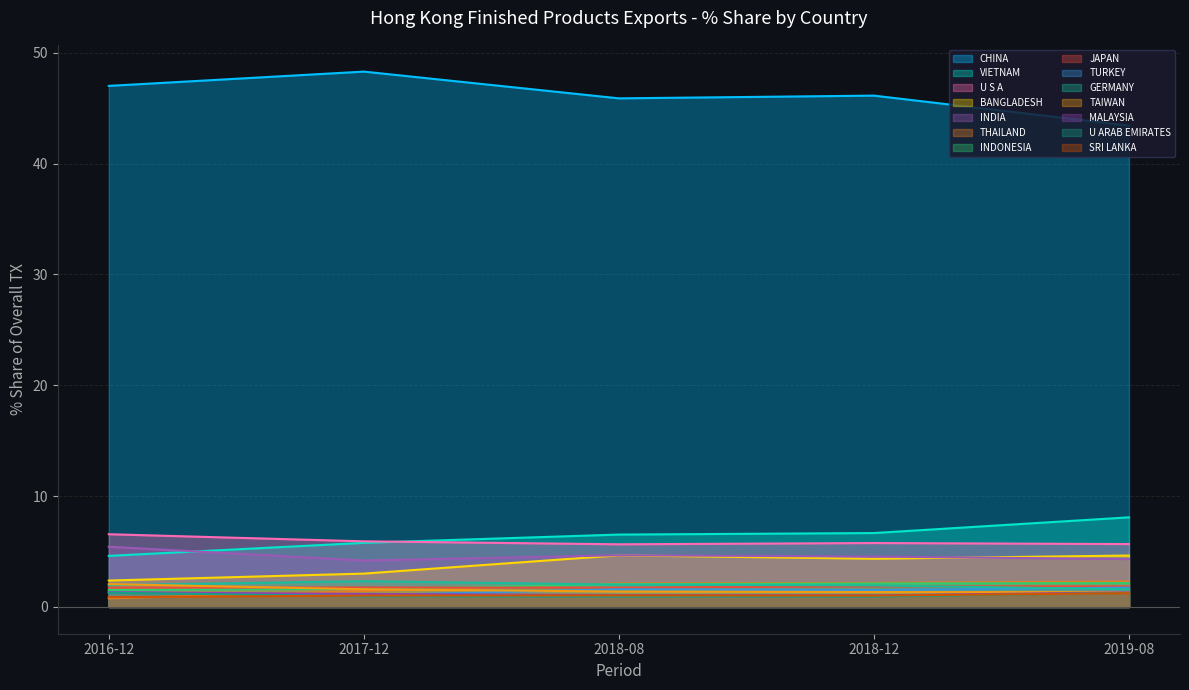

What is the difference between the maximum and minimum values in the 201612_% Share series?

46.2